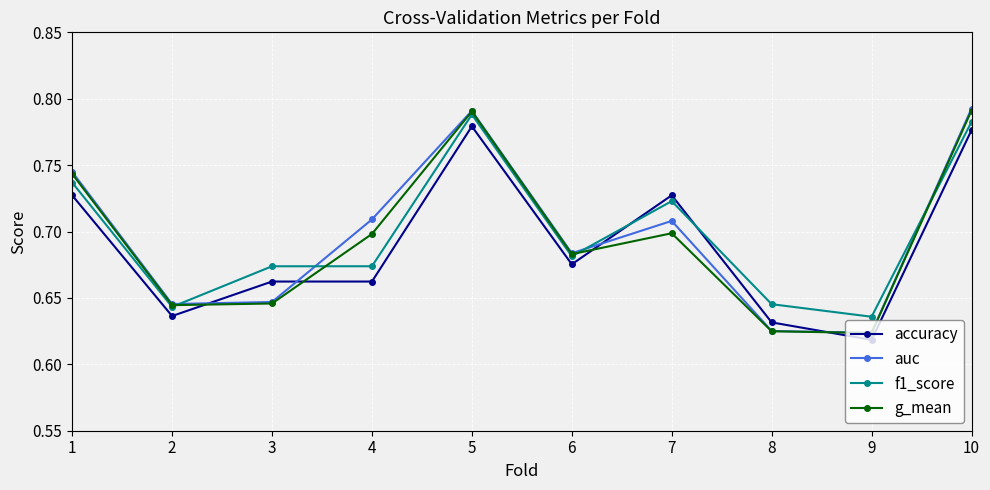

Which series changed the most between 2 and 9?

auc